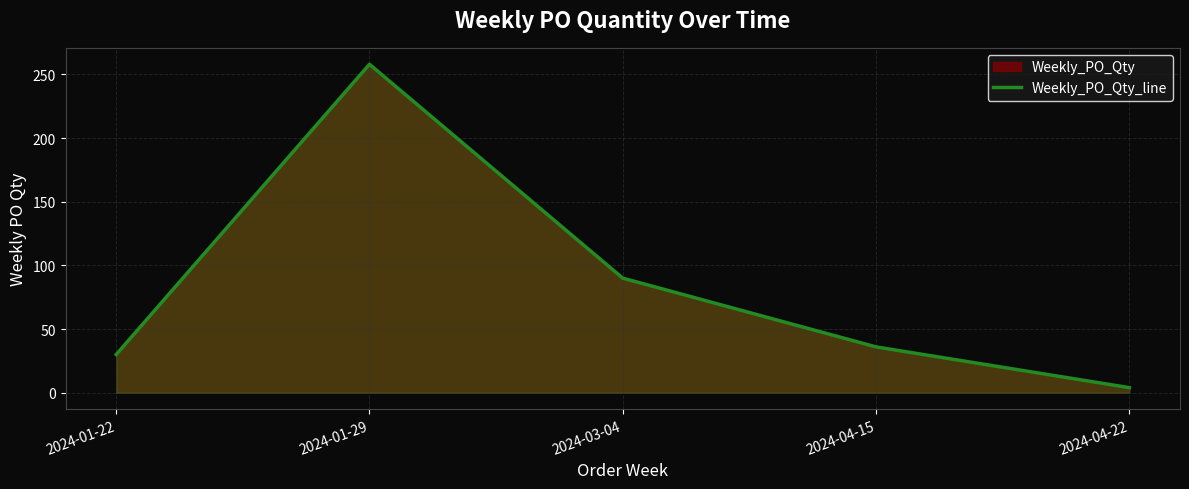

Reading left to right, extract all data points from this chart.

2024-01-22=30	2024-01-29=258	2024-03-04=90	2024-04-15=36	2024-04-22=4